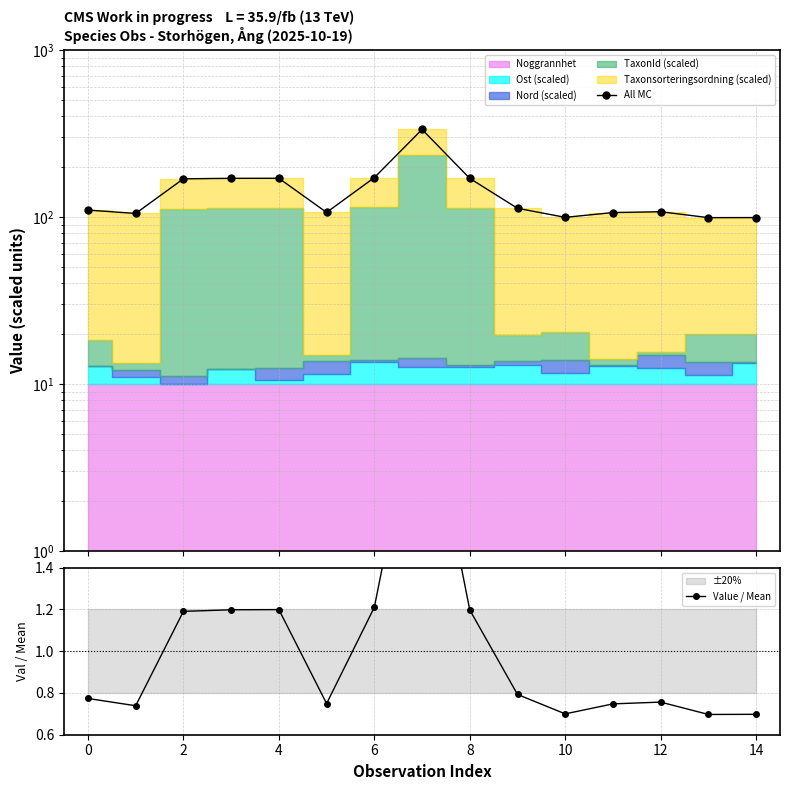

Count the Value / Mean values in the range 0 to 1.

9